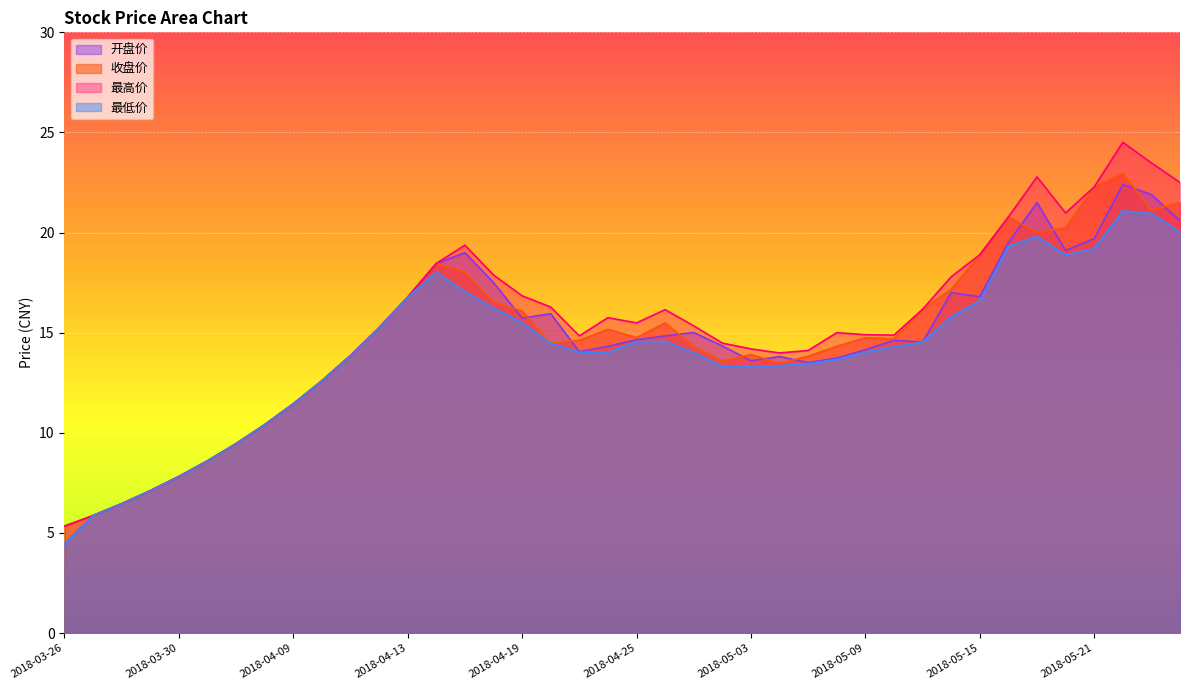

The value of 最高价 at 2018-05-09 is 25.2. True or false?

False